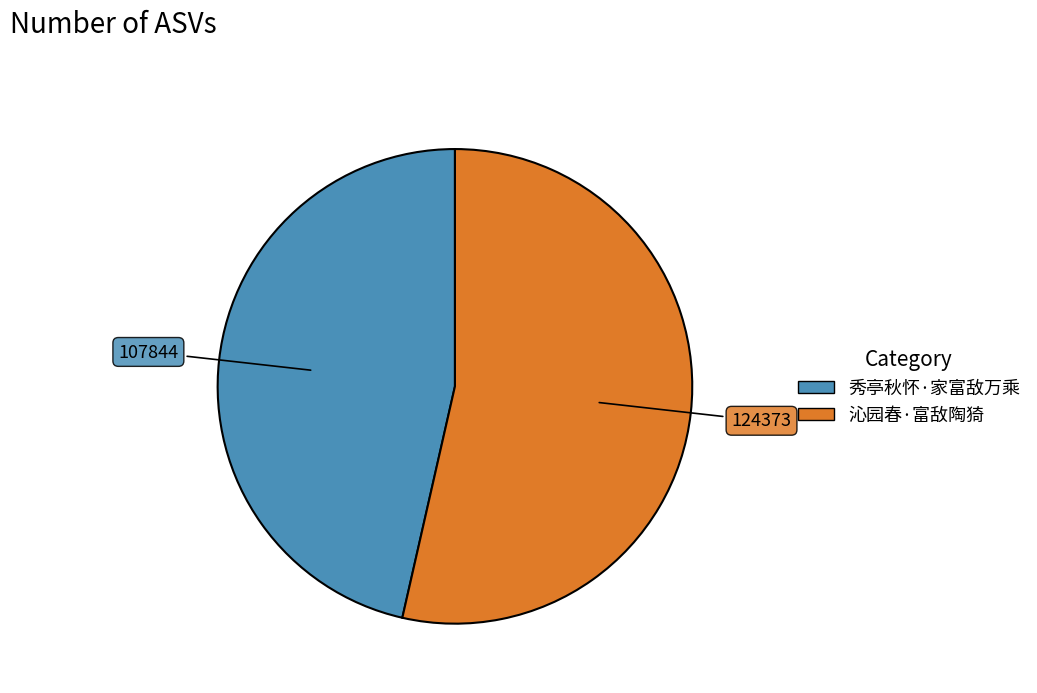

Is 秀亭秋怀·家富敌万乘 the majority of the pie?

No